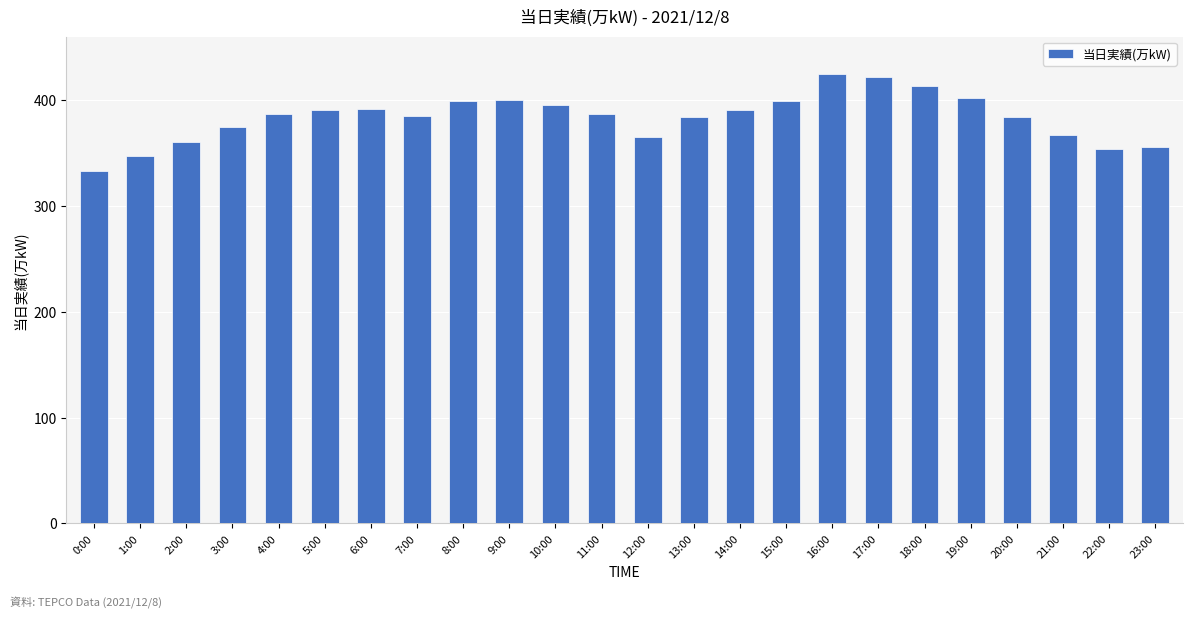

Which label corresponds to the smallest value in the chart?

0:00